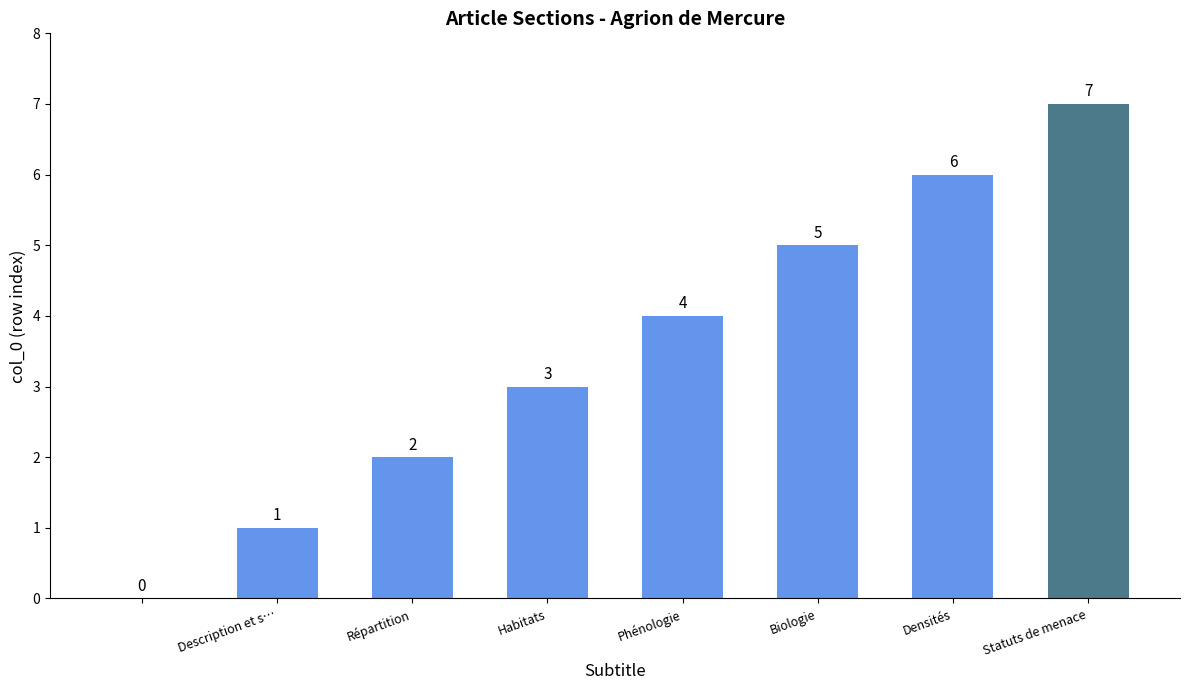

What is the maximum value shown in the chart?

7